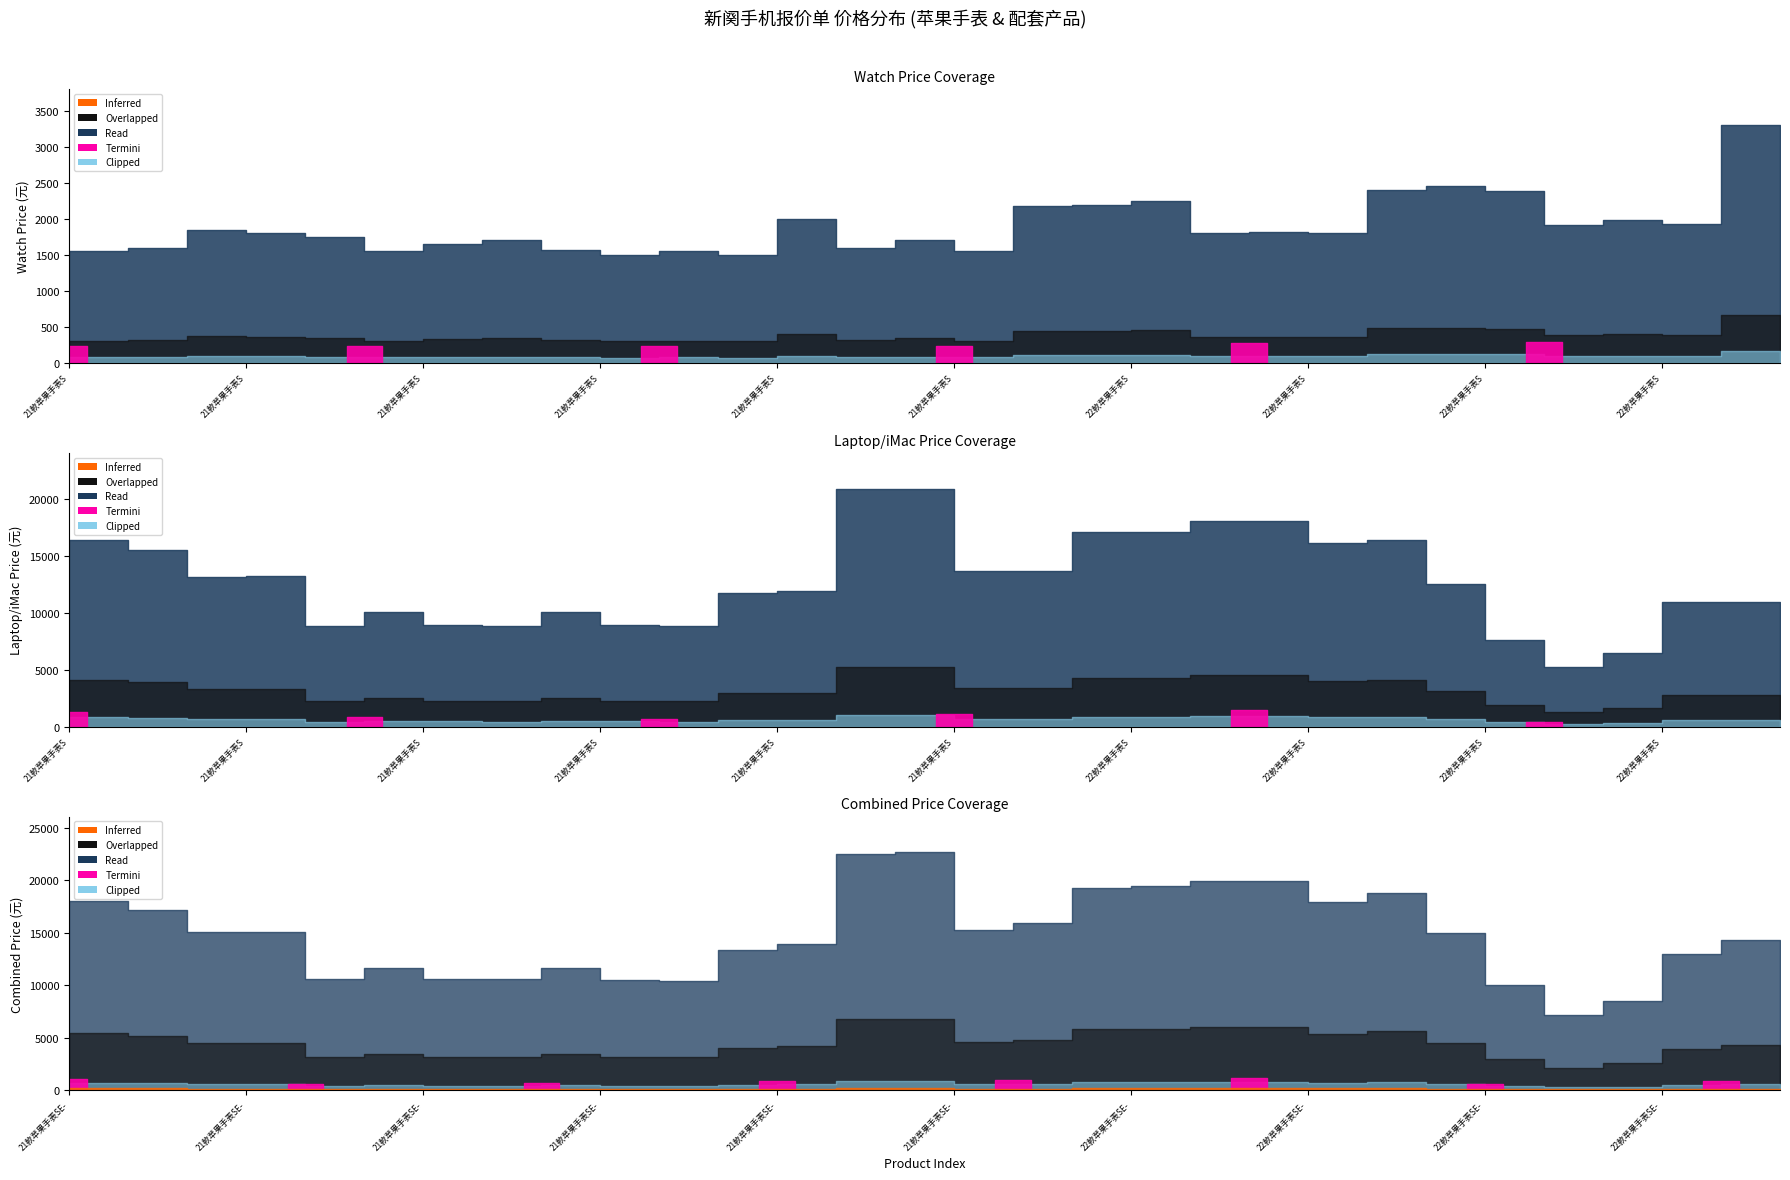

True or false: Watch Price (元) and Laptop/iMac Price (元) cross at least once.

False